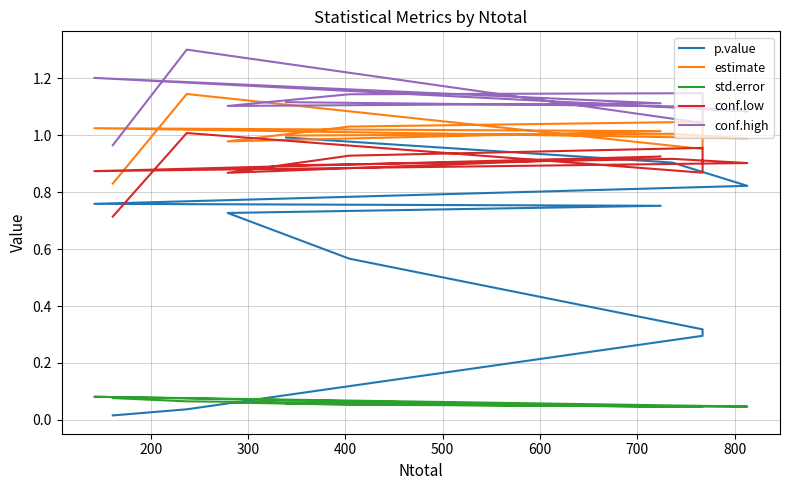

Where is the first local minimum for estimate?

300